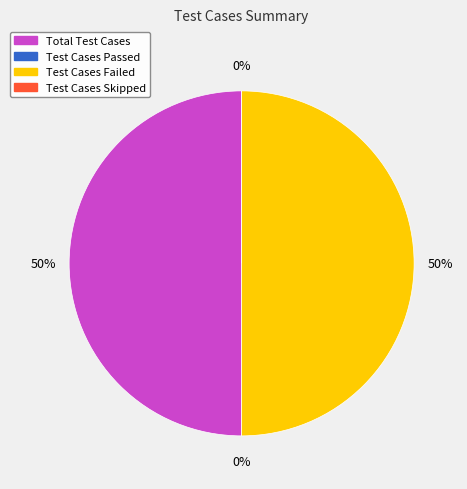

How many segments does this pie chart have?

4